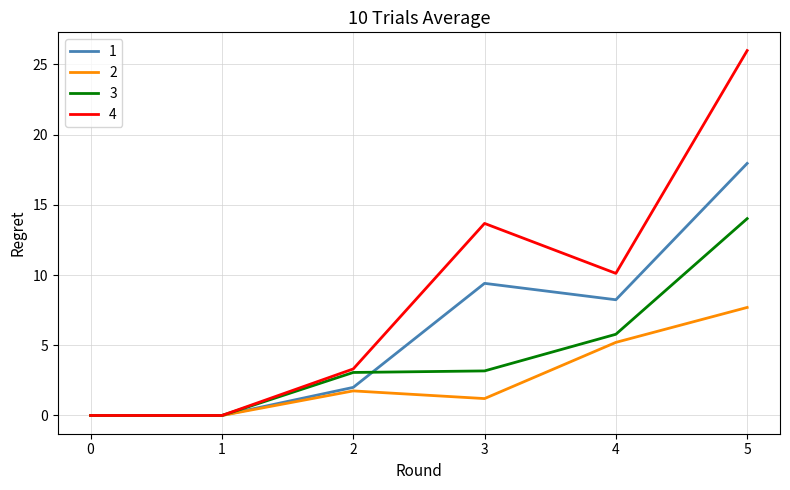

At which category is the sum across all series the highest?

5